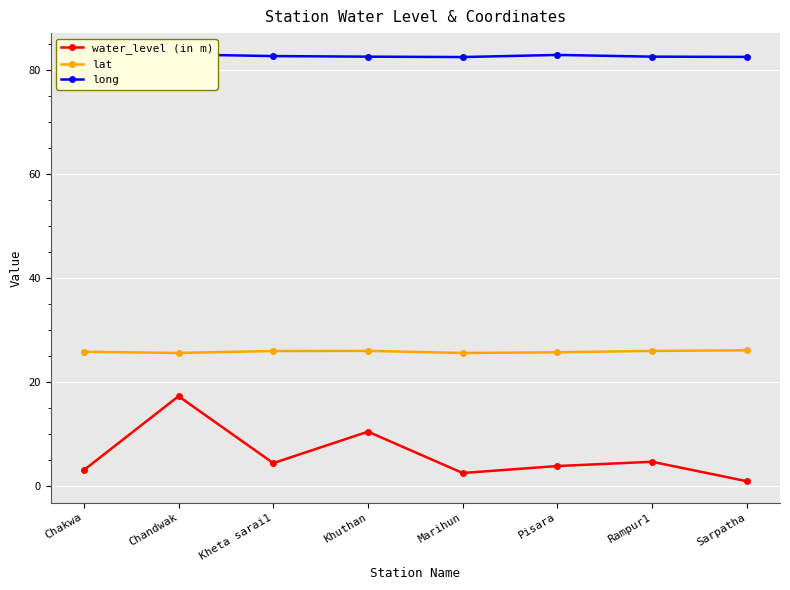

What position from the right is Sarpatha?

1